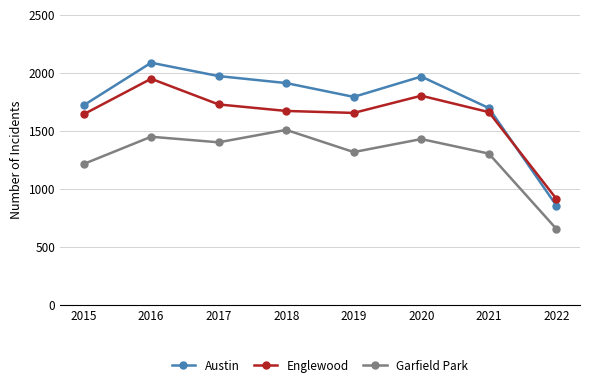

What is the difference between the Austin values at 2019 and 2022?

935